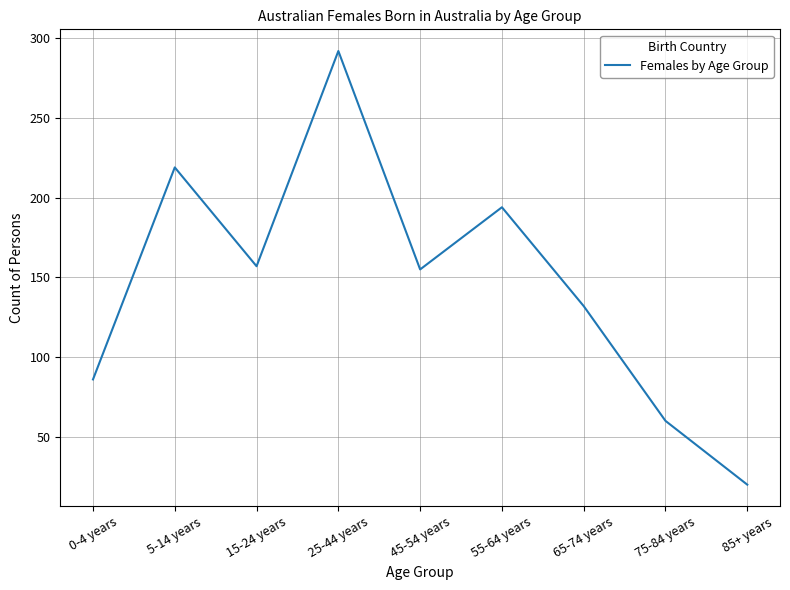

How many interior local valleys (lower than both neighbors) does the data have?

2